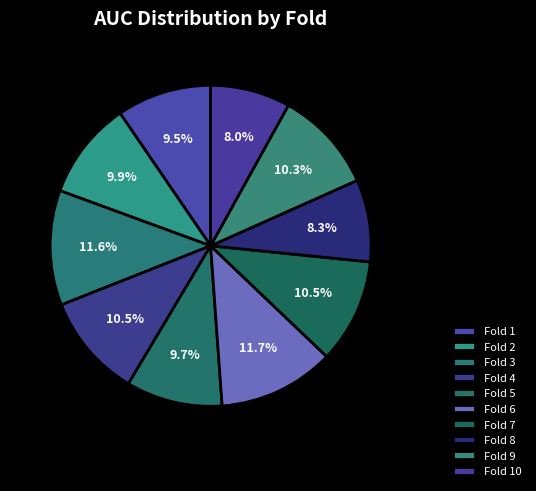

To the nearest percent, what is the difference between the Fold 1 and Fold 6 slice percentages?

2%